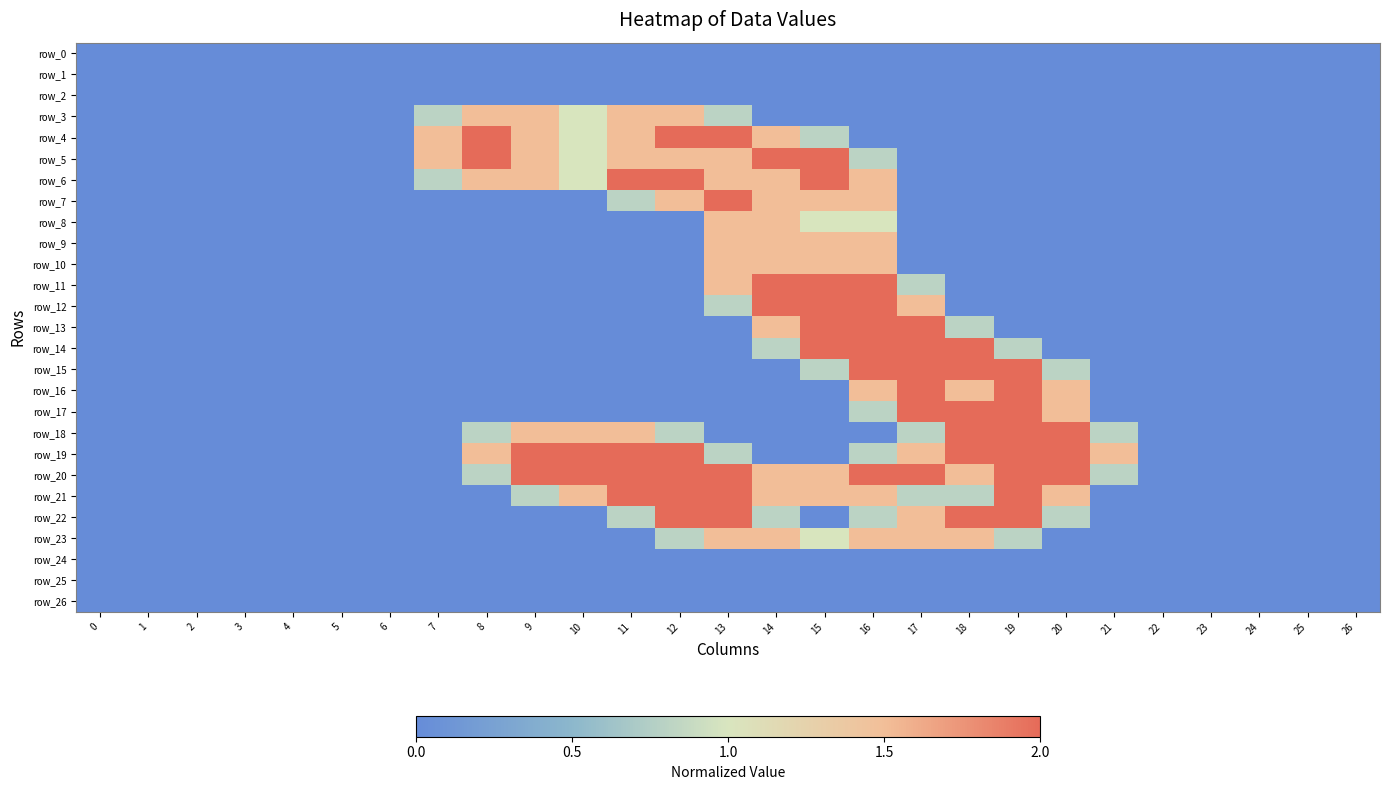

The row_16 series shows 0.0 at 6. True or false?

True